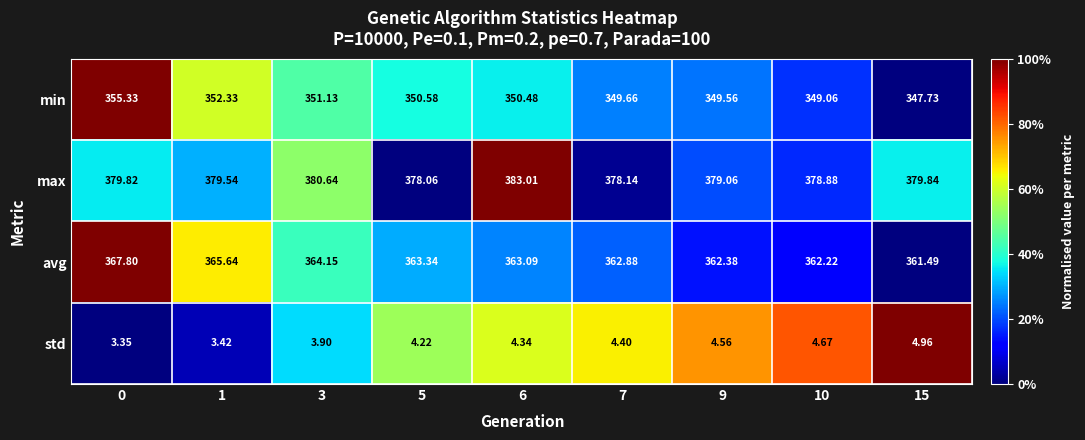

Is the value of avg at 15 greater than the value of min at 0?

Yes